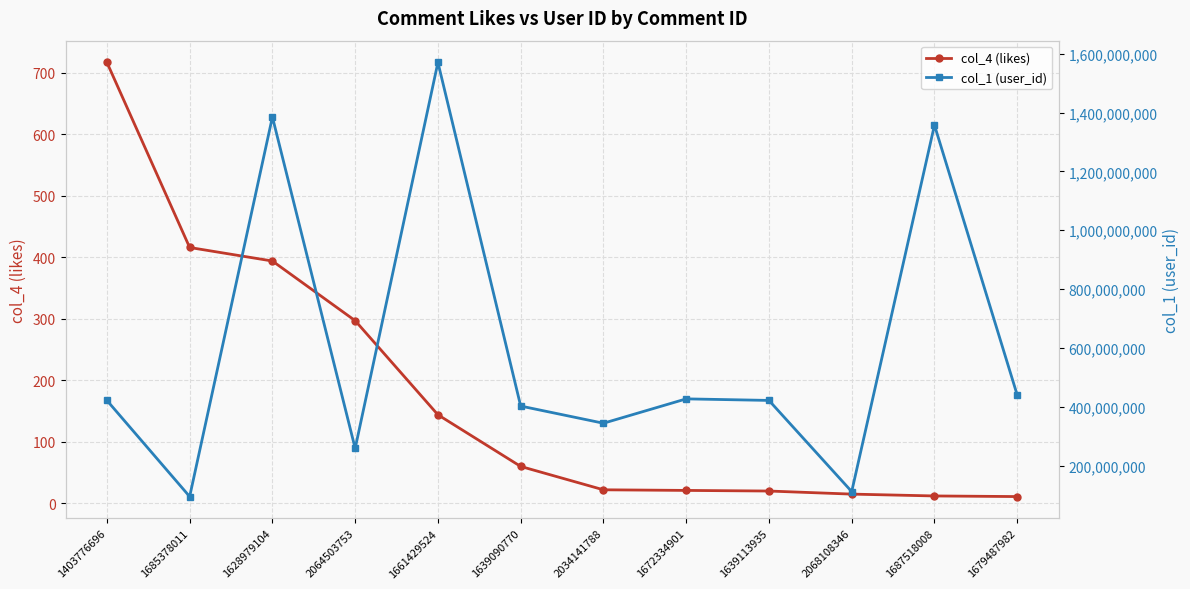

True or false: col_4 (likes) has more than 0 interior local peaks.

False